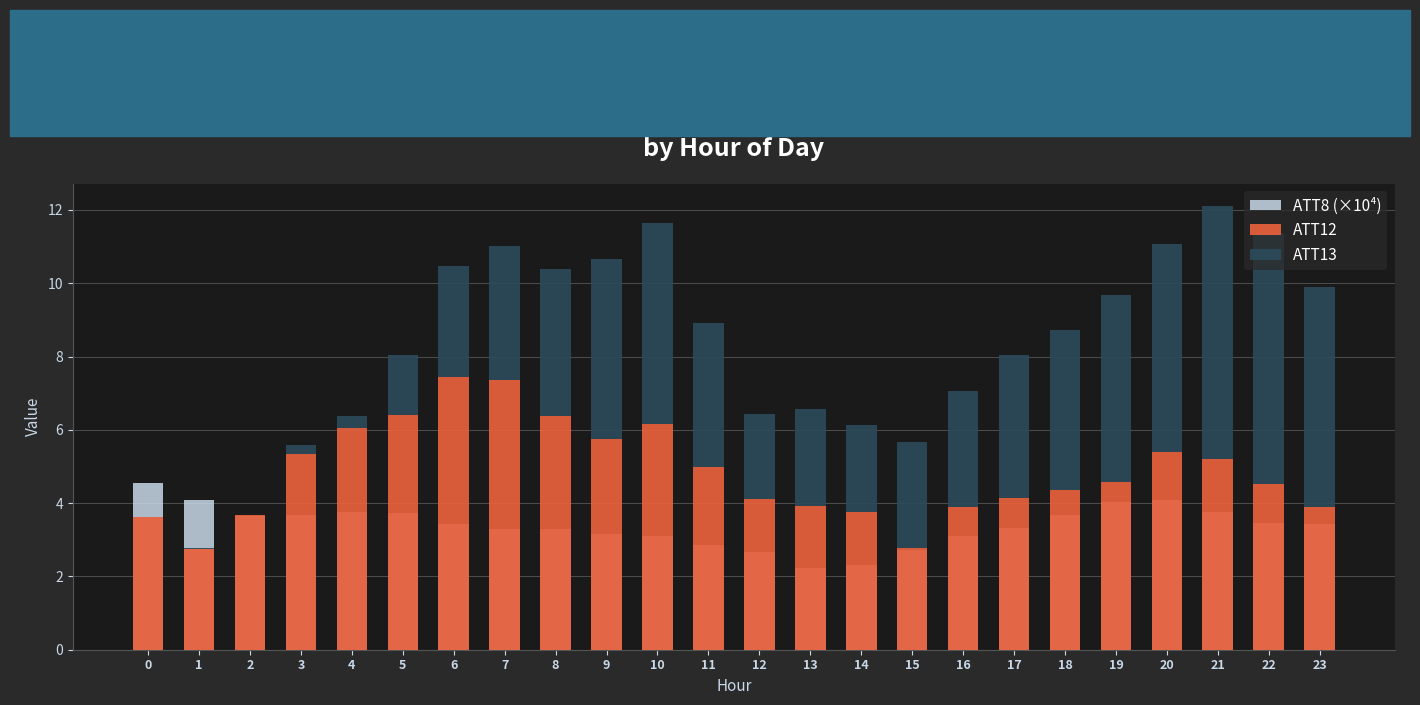

What is the value of the ATT8 (×10⁴) bar at the 16th from the left?

2.7